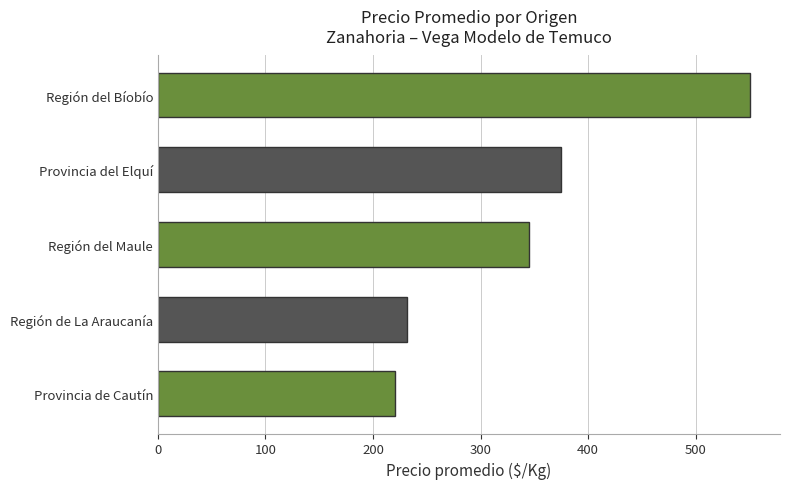

How many bars are there in total?

5